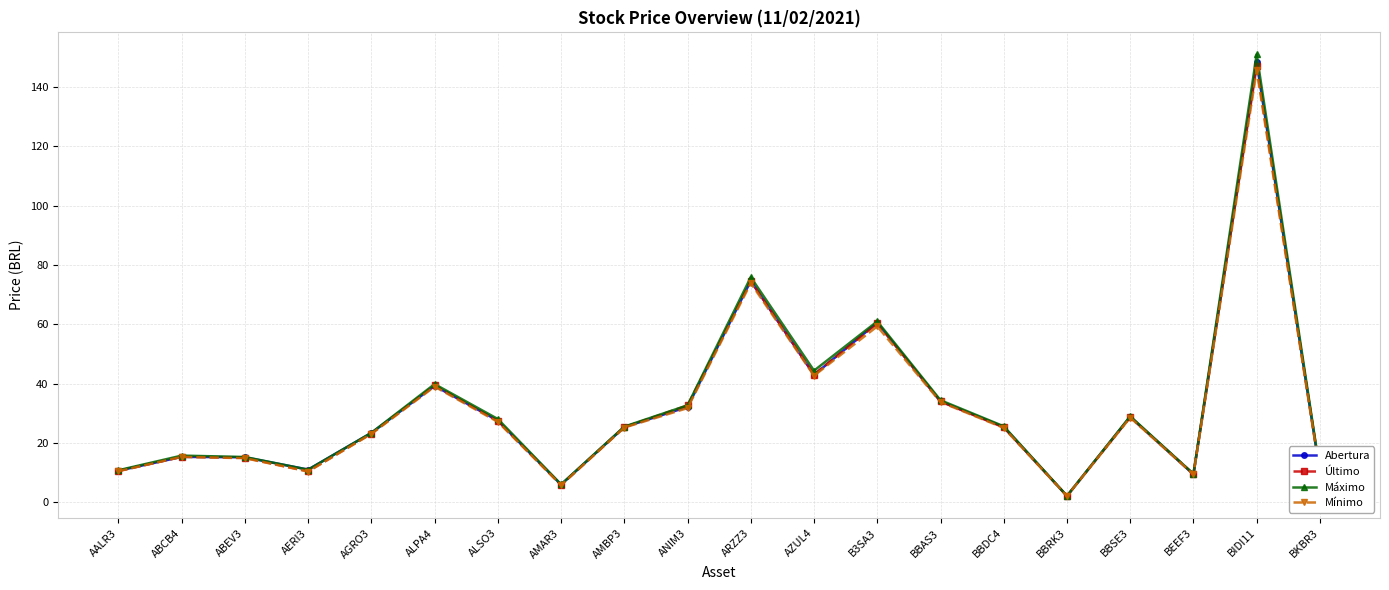

At which category is the sum across all series the highest?

BIDI11